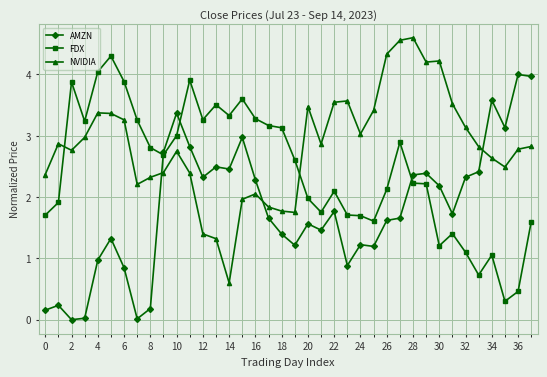

Rank the series by their maximum value, from lowest to highest.

AMZN, FDX, NVIDIA